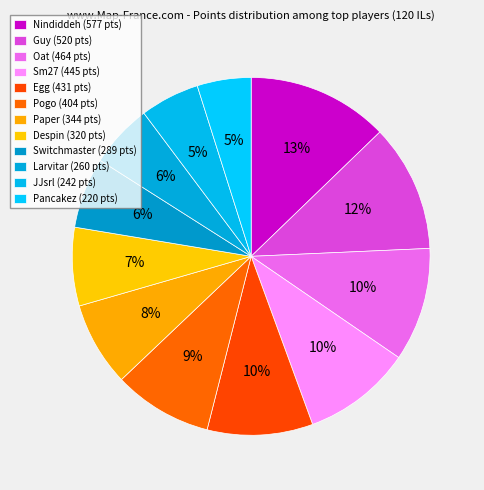

Count the number of slices in the pie.

12